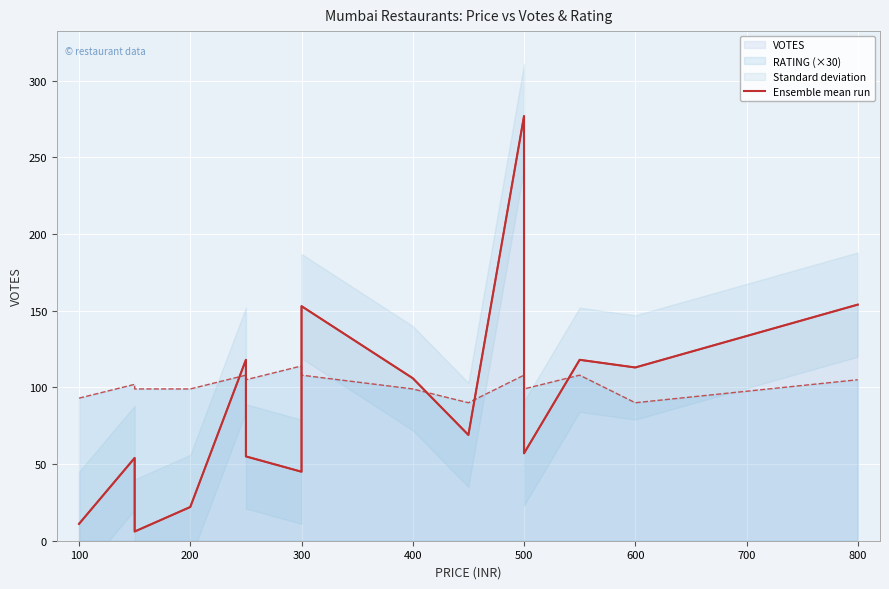

Is it true that the value at 500 is 57?

True